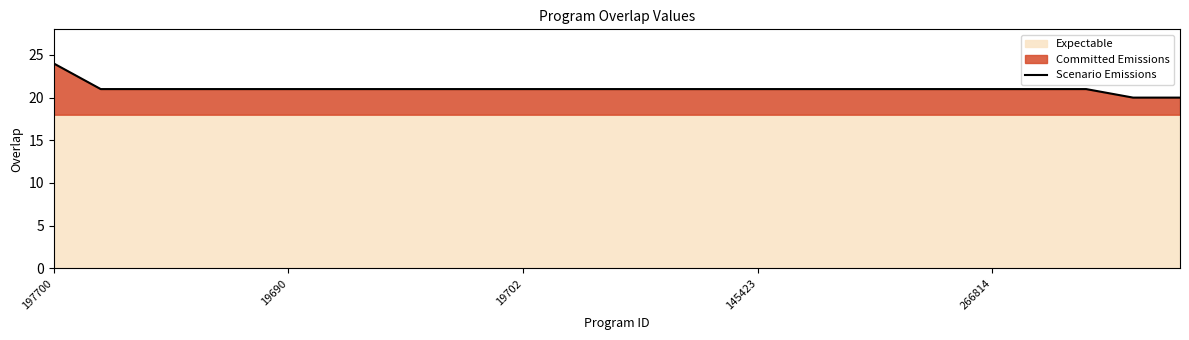

Which has a higher value, 8 or 19?

8